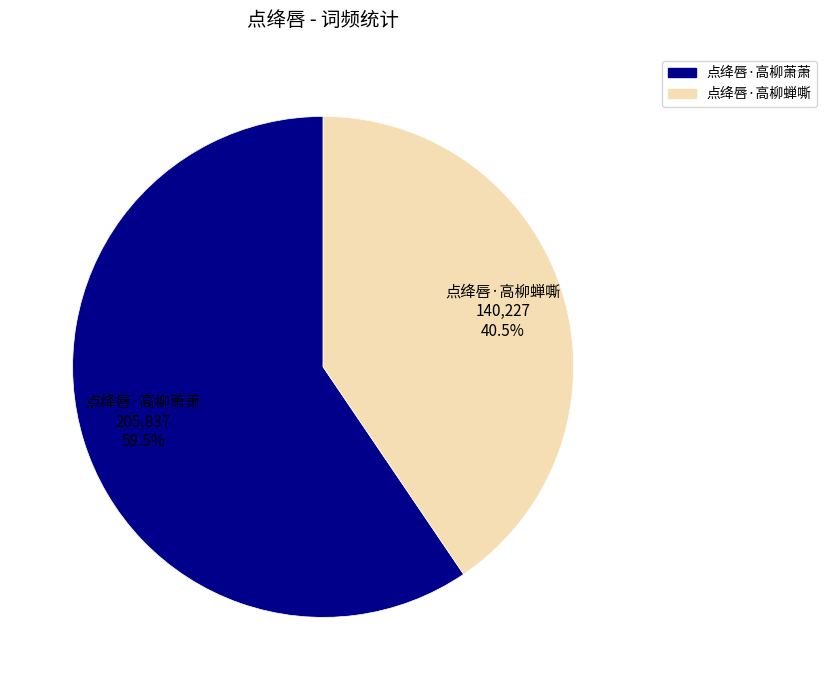

Which category has the smallest portion of the pie?

点绛唇·高柳蝉嘶